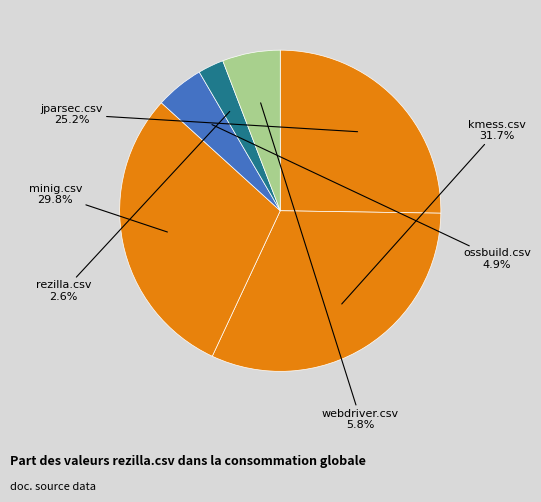

Between ossbuild.csv and webdriver.csv, which is larger?

webdriver.csv